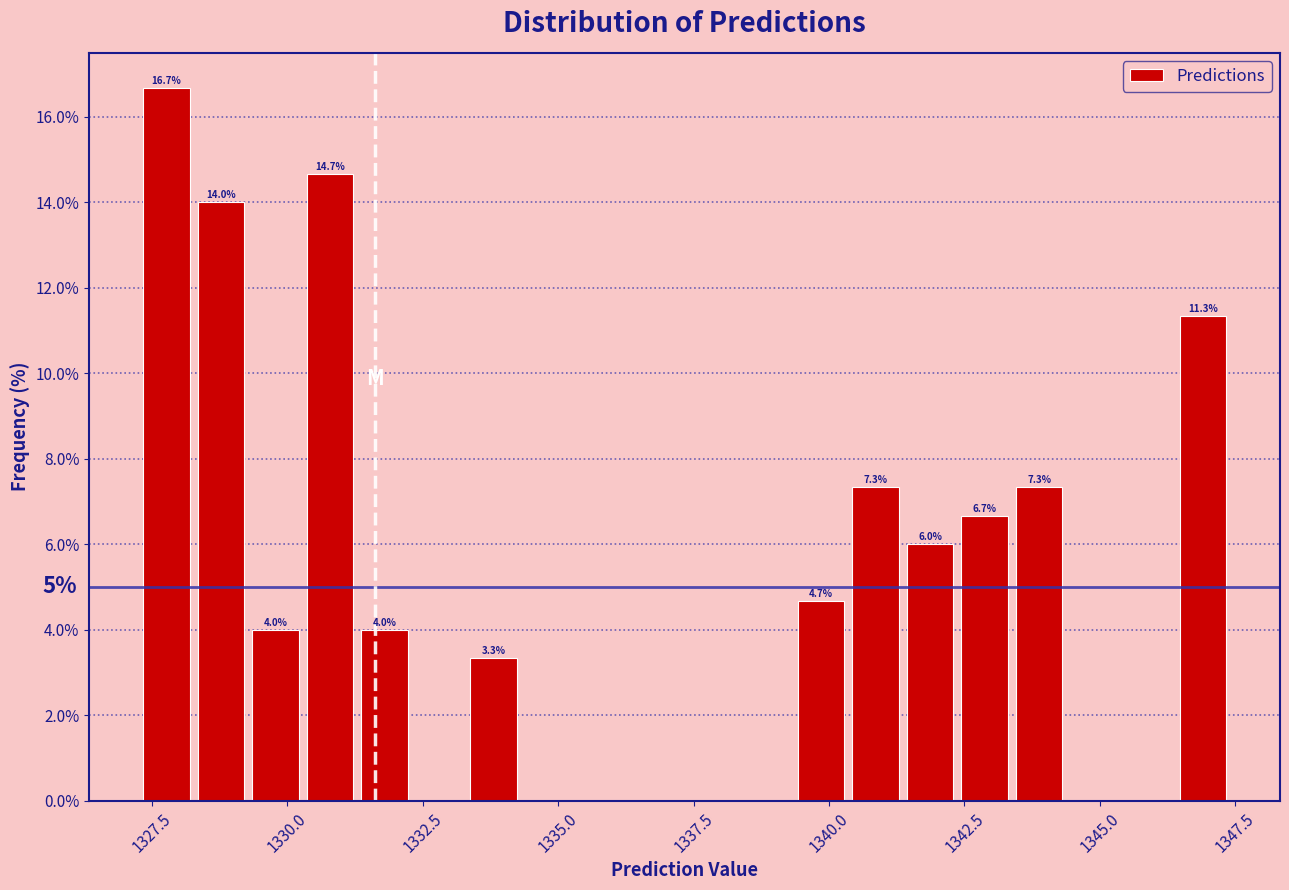

Around what value on the x-axis is the tallest bar? Give the approximate position of its centre, as read against the axis.

1328.0